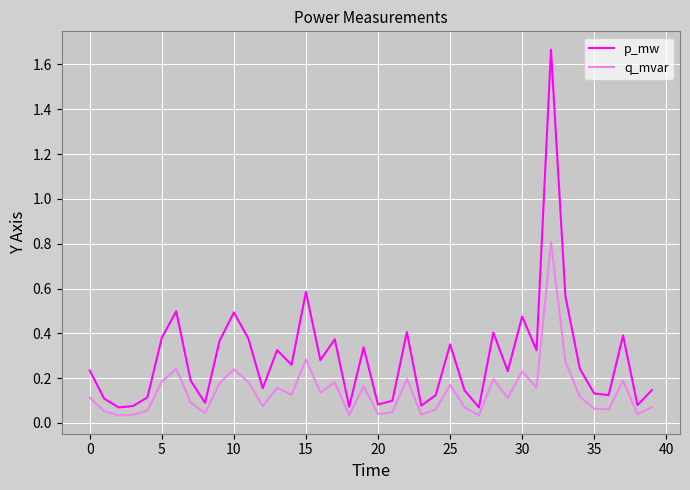

Which series has the widest spread of values?

p_mw